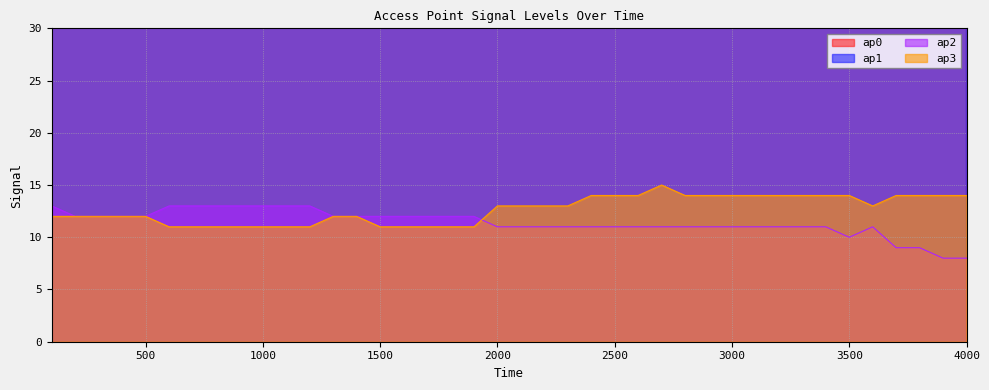

At 3300, list the series in order from largest to smallest.

ap0, ap1, ap3, ap2